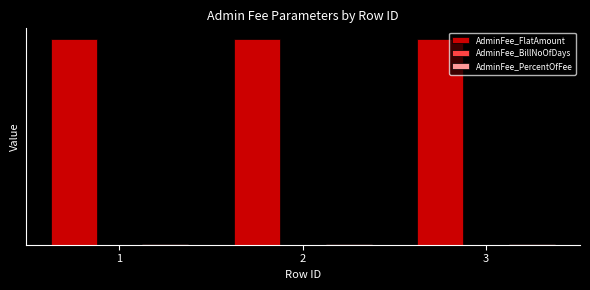

Are the bars horizontal?

No